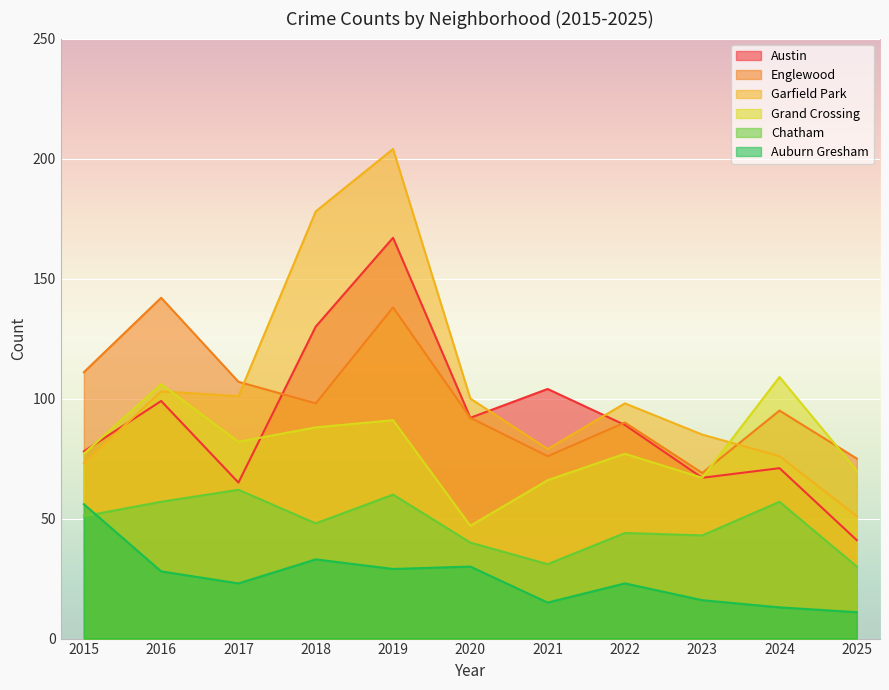

How many interior local peaks does the Chatham series have?

4